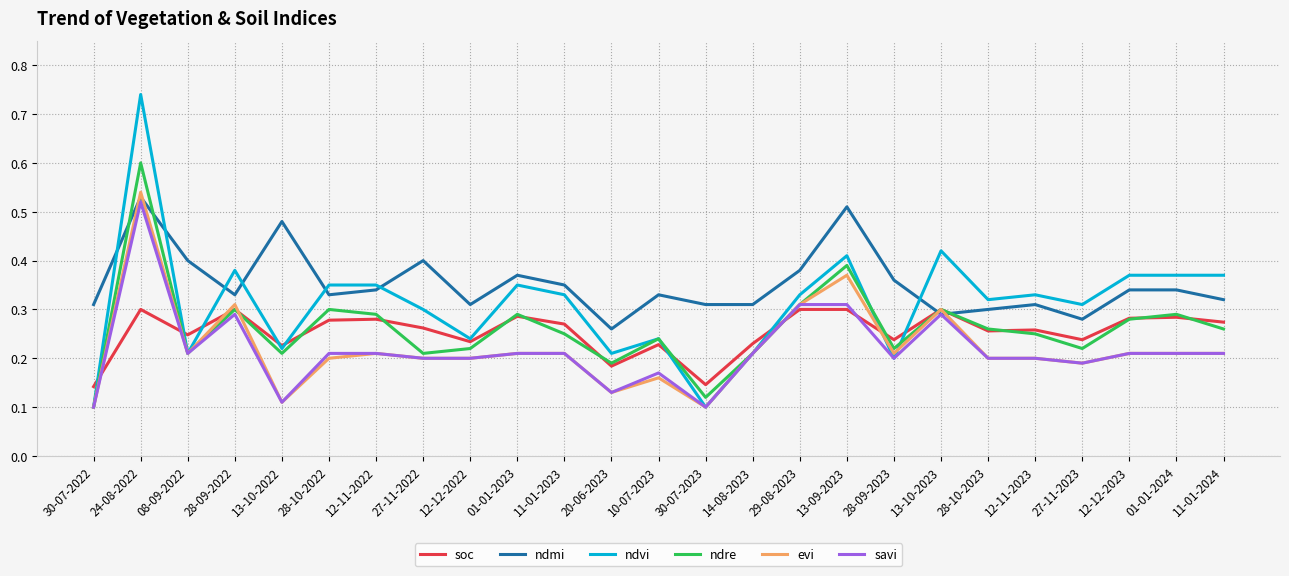

Which series has the largest range (max minus min)?

ndvi